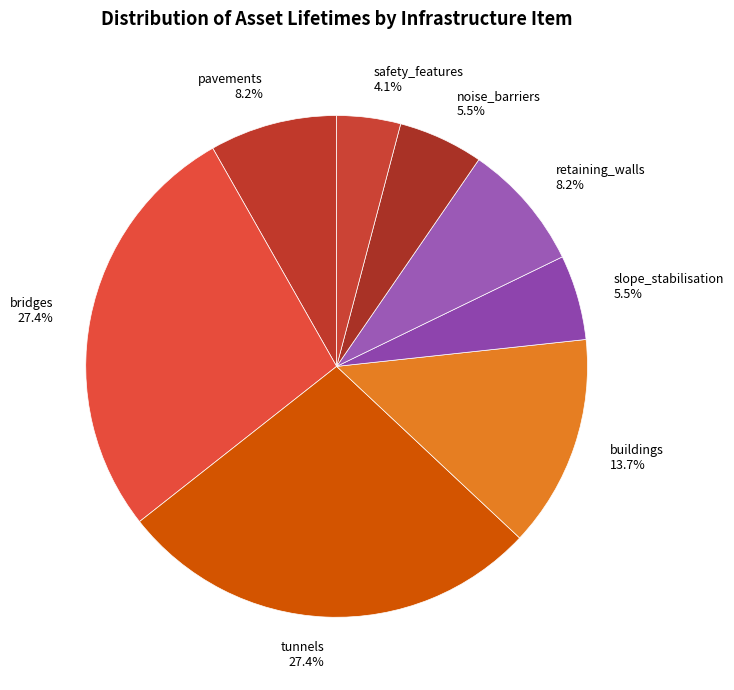

What is the smallest slice in the pie chart?

safety_features